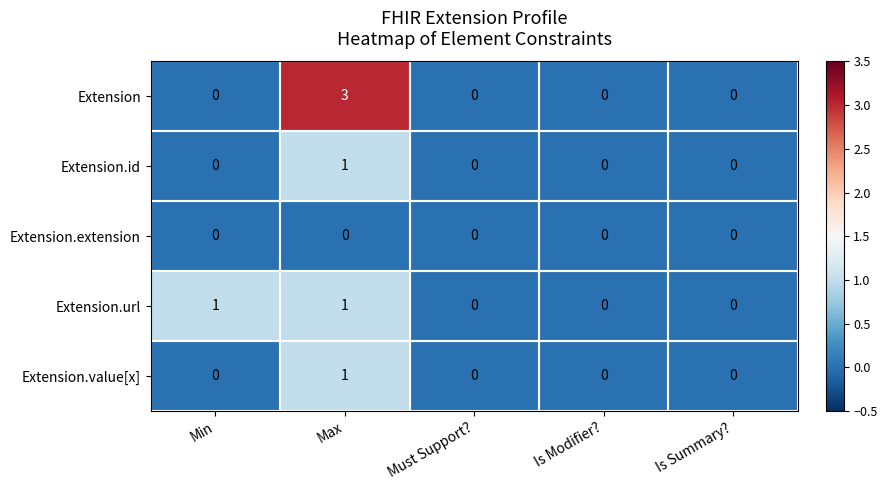

Which series has the largest range (max minus min)?

Extension